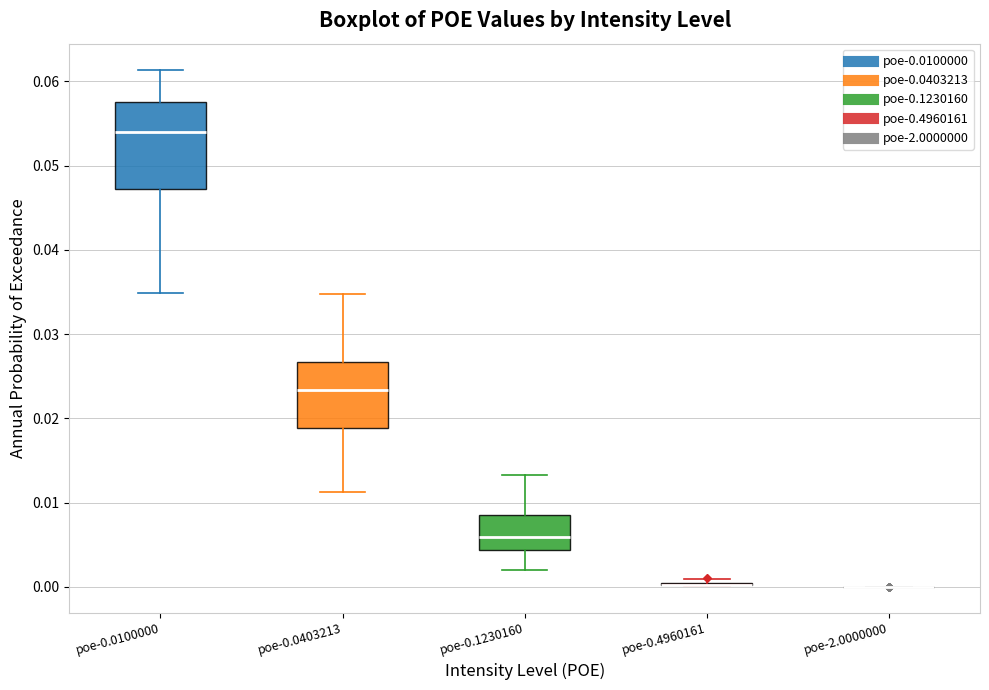

Reading left to right, read every box against the y-axis: the position of its median line, the range the box covers, and the ends of its whiskers. The values are not printed on the chart, so give them approximately, as read against the axis.

poe-0.0100000: median 0.054, box 0.047 to 0.058, whiskers 0.035 to 0.061
poe-0.0403213: median 0.023, box 0.019 to 0.027, whiskers 0.011 to 0.035
poe-0.1230160: median 0.006, box 0.004 to 0.009, whiskers 0.002 to 0.013
poe-0.4960161: box collapsed to a line at 0.000, whiskers 0.000 to 0.001
poe-2.0000000: box collapsed to a line at 0.000, whiskers 0.000 to 0.000